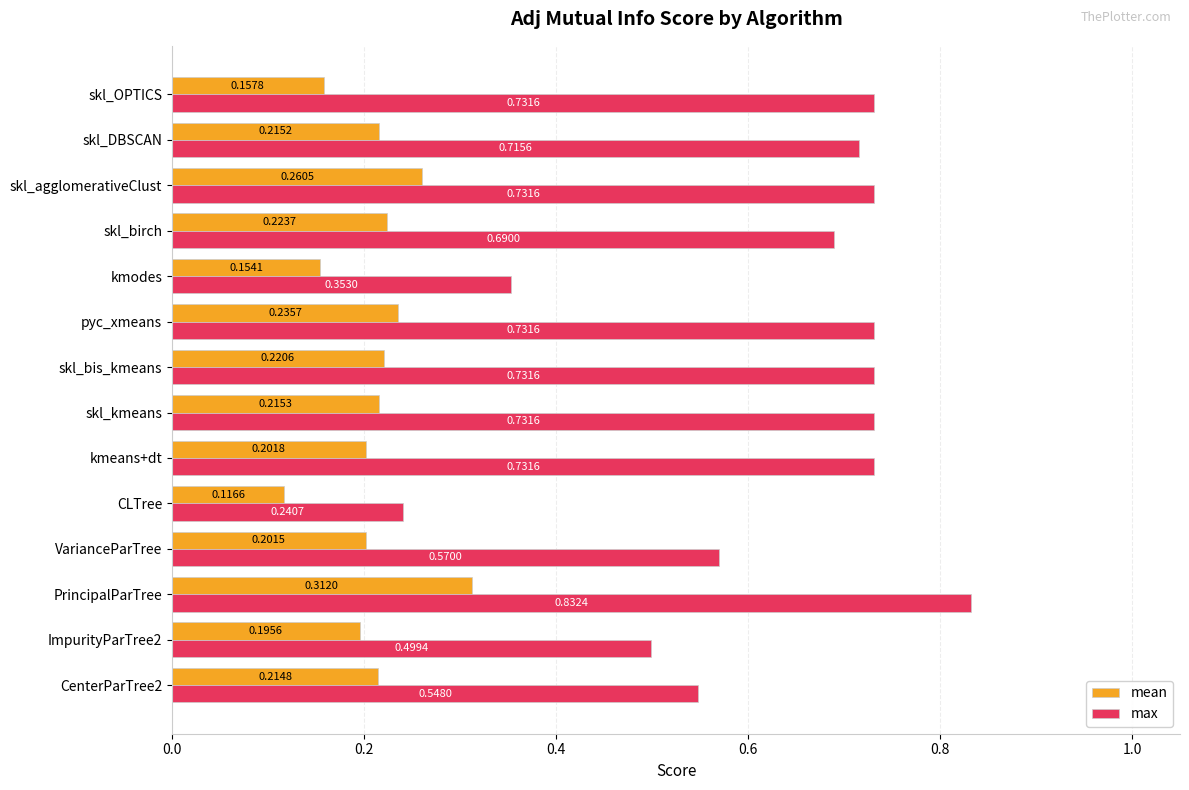

Which series has the largest range (max minus min)?

max